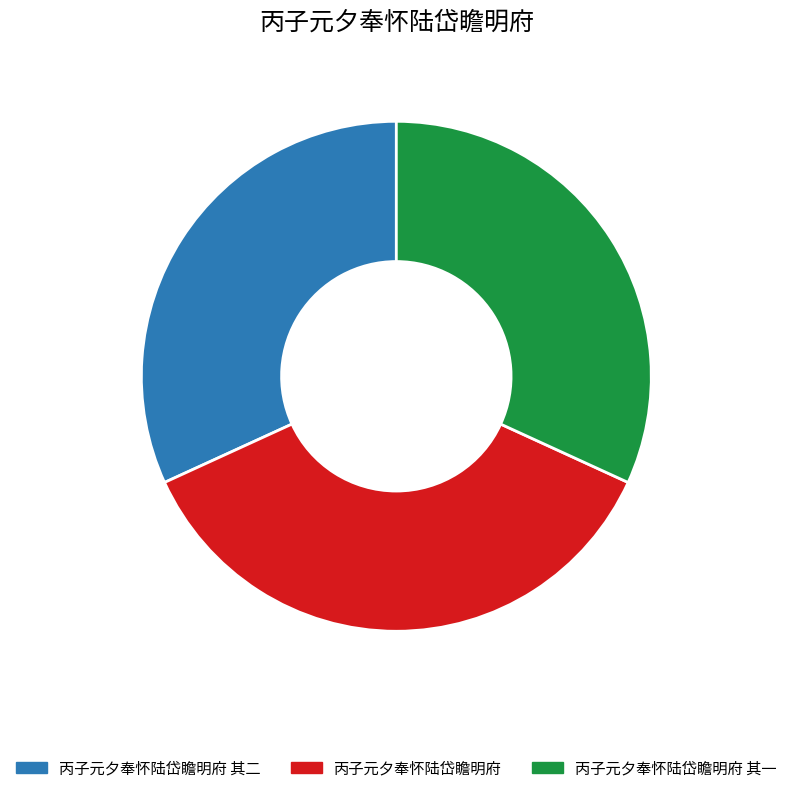

Approximately how many times larger is the value at 丙子元夕奉怀陆岱瞻明府 其二 compared to 丙子元夕奉怀陆岱瞻明府?

0.9